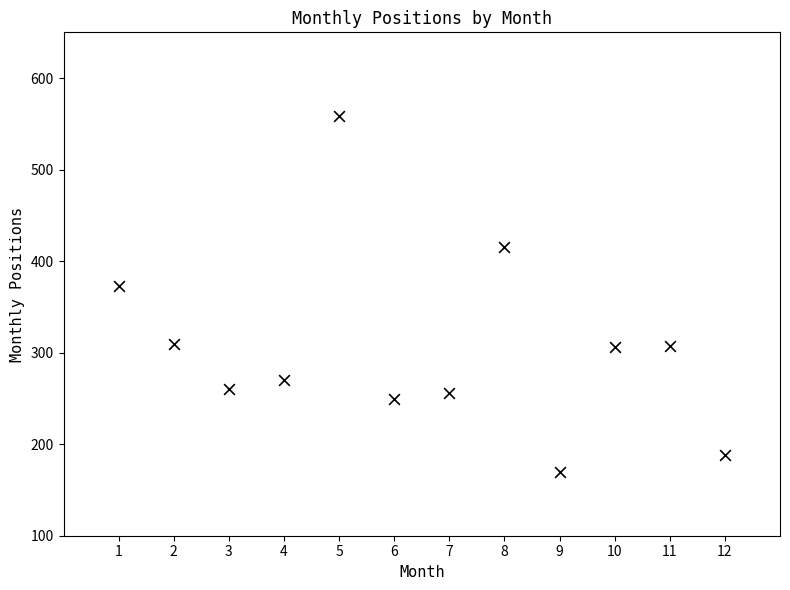

What is the average Y value?

305